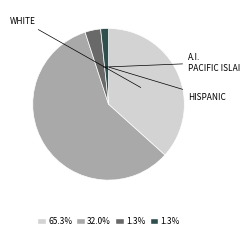

Count the number of slices in the pie.

4